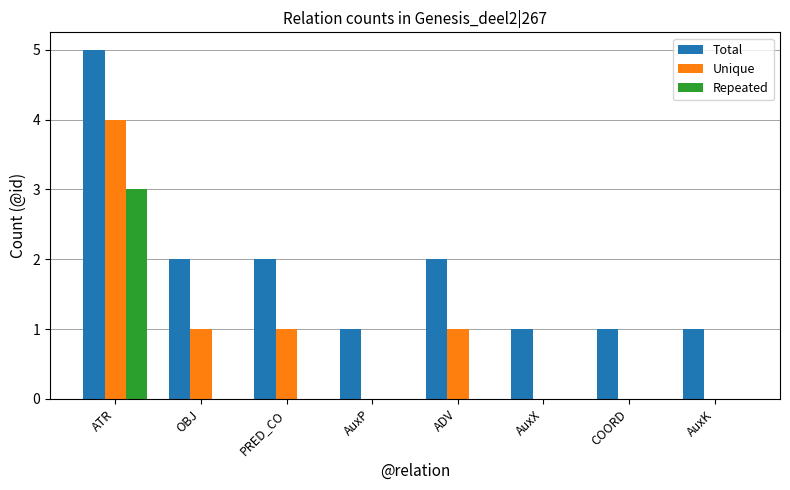

At which category is the sum across all series the highest?

ATR